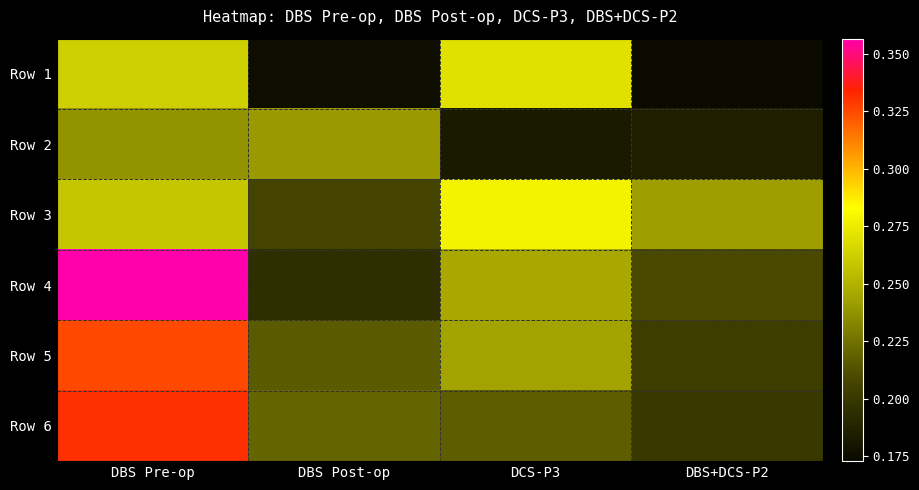

Reading left to right, transcribe all the data shown in this chart.

Row 1: DBS Pre-op=0.3	DBS Post-op=0.2	DCS-P3=0.3	DBS+DCS-P2=0.2
Row 2: DBS Pre-op=0.2	DBS Post-op=0.2	DCS-P3=0.2	DBS+DCS-P2=0.2
Row 3: DBS Pre-op=0.3	DBS Post-op=0.2	DCS-P3=0.3	DBS+DCS-P2=0.2
Row 4: DBS Pre-op=0.4	DBS Post-op=0.2	DCS-P3=0.2	DBS+DCS-P2=0.2
Row 5: DBS Pre-op=0.3	DBS Post-op=0.2	DCS-P3=0.2	DBS+DCS-P2=0.2
Row 6: DBS Pre-op=0.3	DBS Post-op=0.2	DCS-P3=0.2	DBS+DCS-P2=0.2